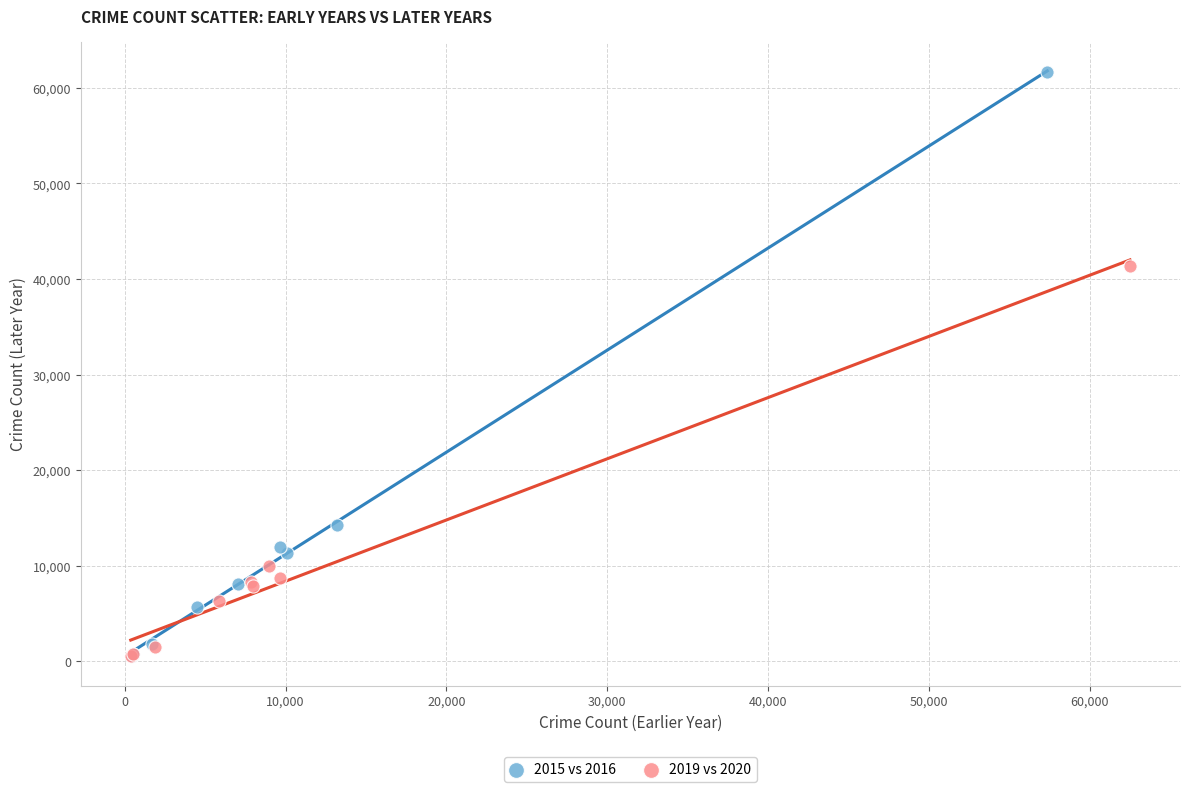

Which series reaches the maximum Y coordinate?

2015 vs 2016